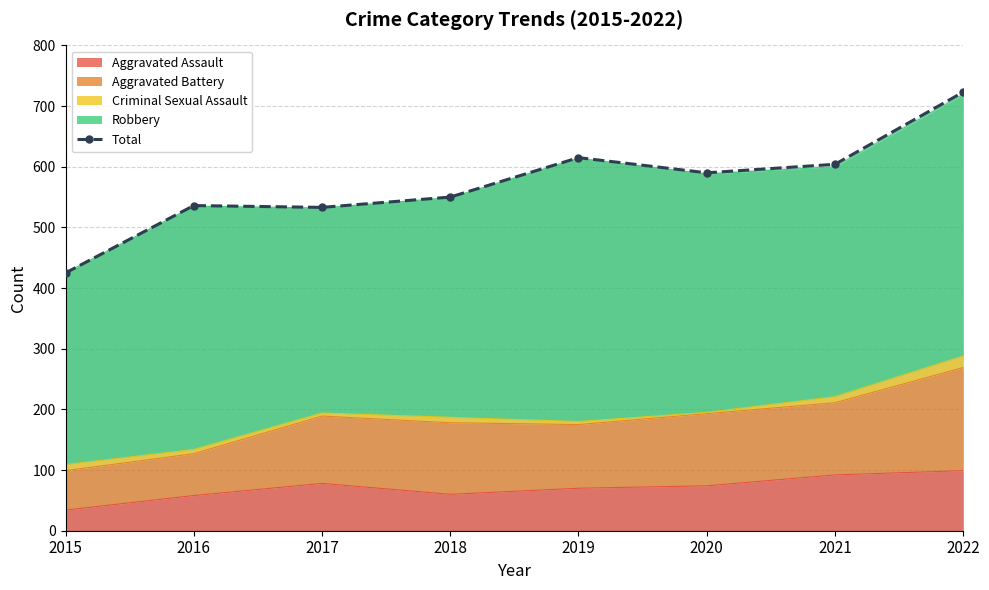

What is the sum of the values at 2018 and 2017?

1083